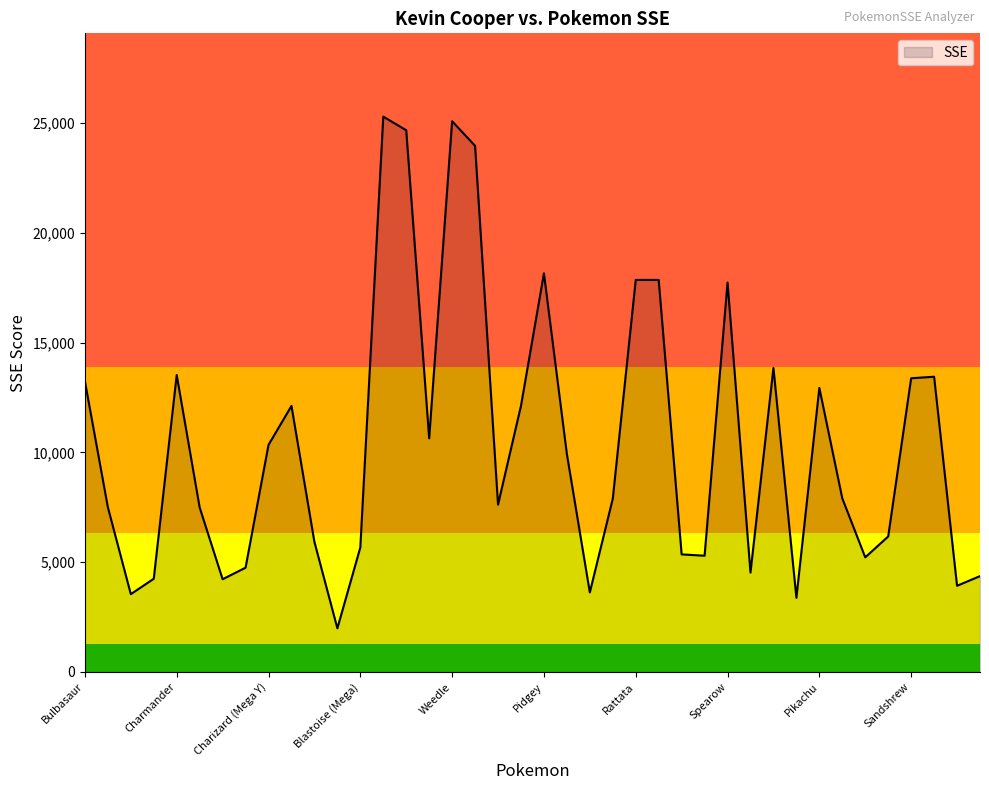

What is the maximum value shown in the chart?

25289